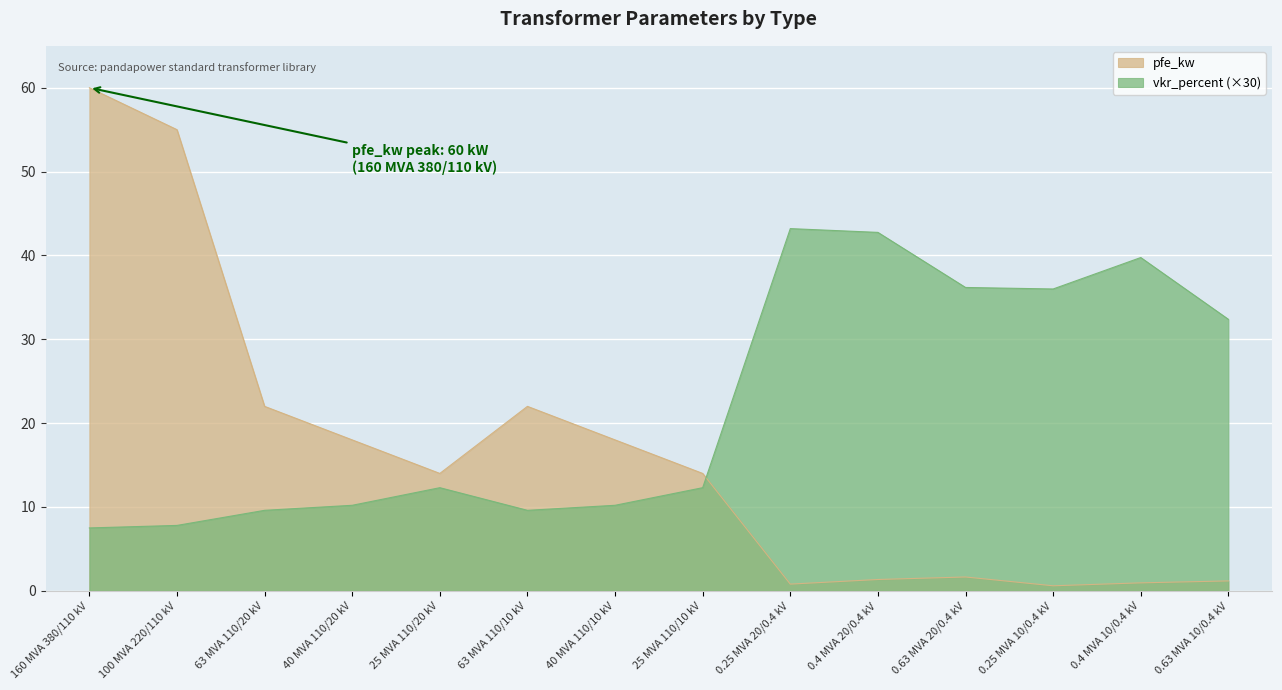

Which has a higher value, 63 MVA 110/20 kV or 0.4 MVA 20/0.4 kV?

63 MVA 110/20 kV